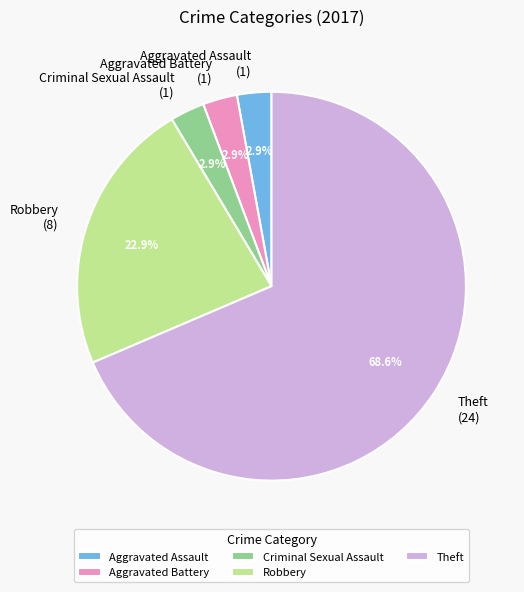

Does Criminal Sexual Assault (1) represent more than half of the total?

No